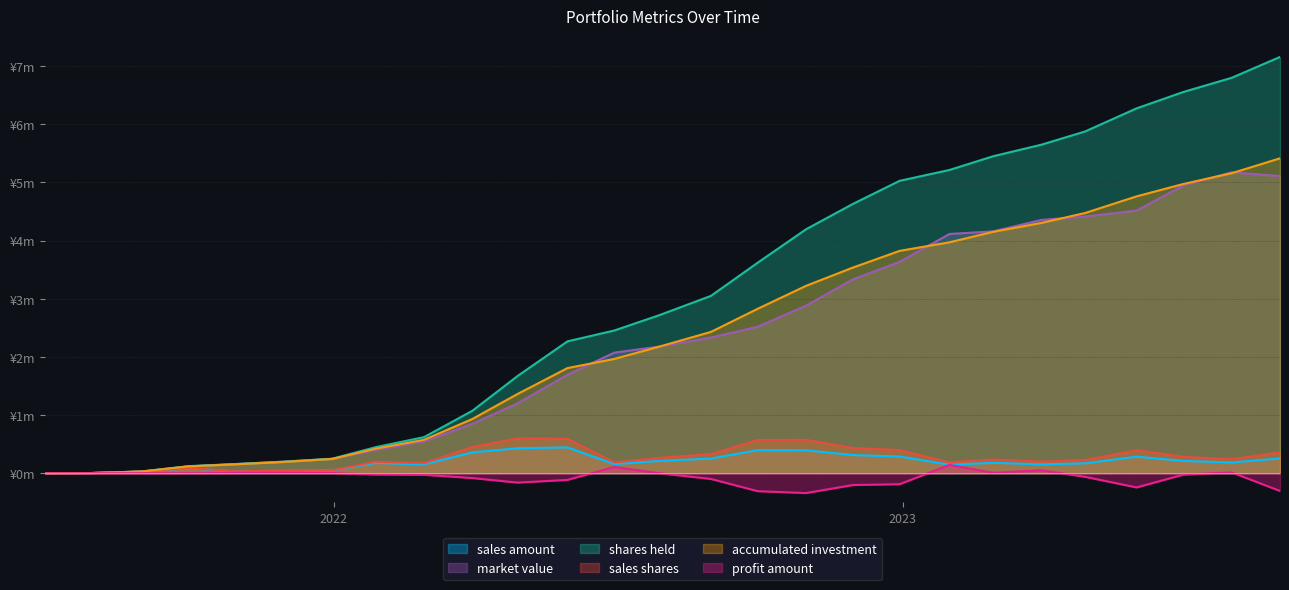

Does the chart display data point markers on the line(s)?

No